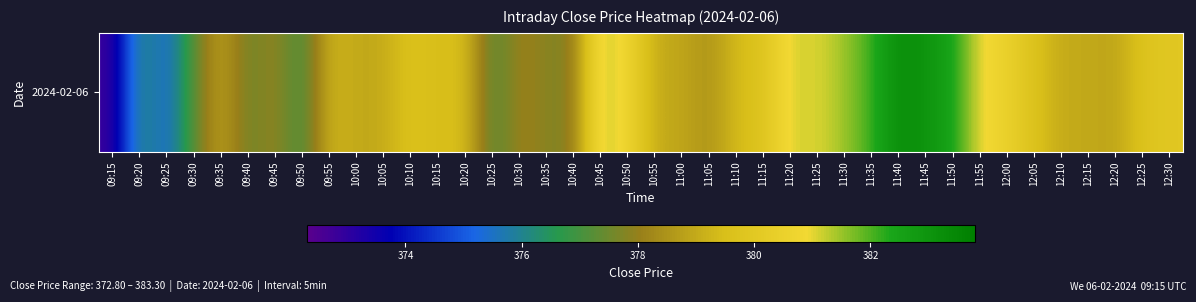

What is the difference between the values at 09:50 and 10:00?

2.1